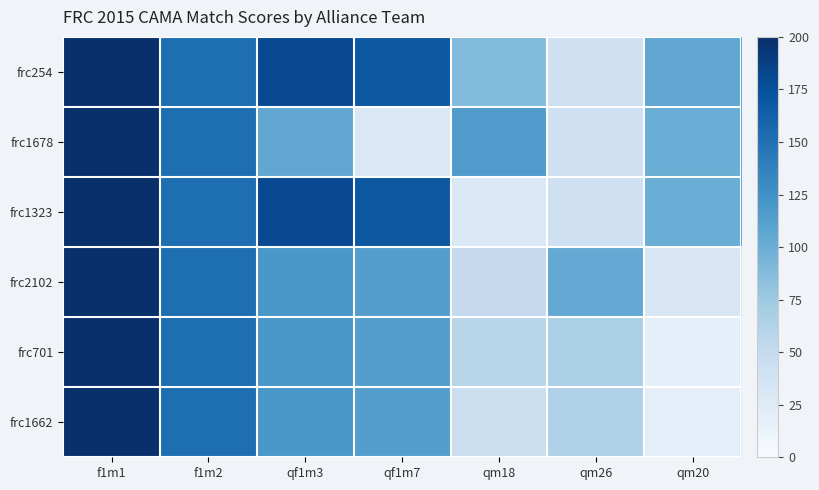

Reading left to right, what are all the values shown in this chart?

frc254: f1m1=200	f1m2=152	qf1m3=180	qf1m7=169	qm18=89	qm26=41	qm20=107
frc1678: f1m1=200	f1m2=152	qf1m3=106	qf1m7=29	qm18=116	qm26=41	qm20=100
frc1323: f1m1=200	f1m2=152	qf1m3=180	qf1m7=169	qm18=29	qm26=41	qm20=100
frc2102: f1m1=200	f1m2=152	qf1m3=120	qf1m7=114	qm18=50	qm26=104	qm20=30
frc701: f1m1=200	f1m2=152	qf1m3=120	qf1m7=114	qm18=58	qm26=67	qm20=18
frc1662: f1m1=200	f1m2=152	qf1m3=120	qf1m7=114	qm18=44	qm26=64	qm20=20